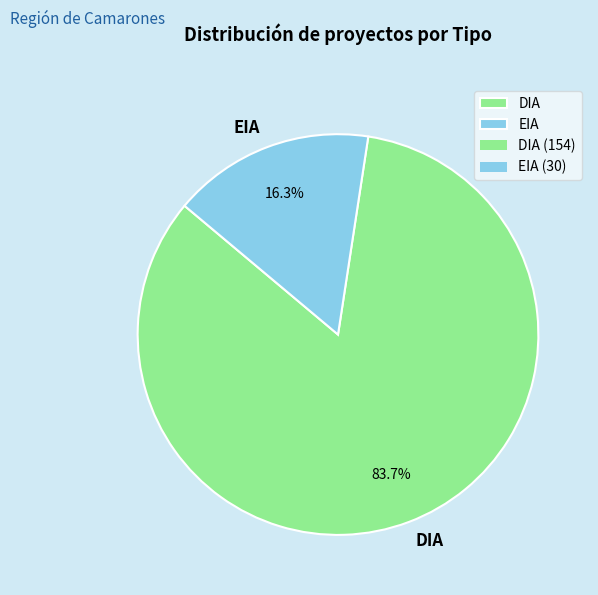

Count the number of slices in the pie.

2